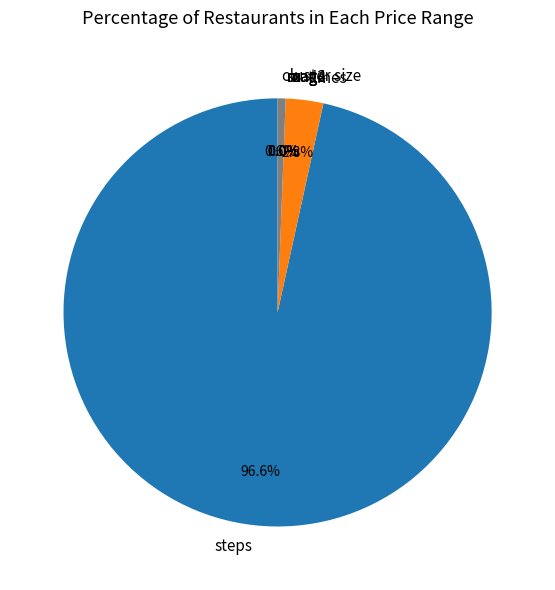

Which slice is the largest?

steps